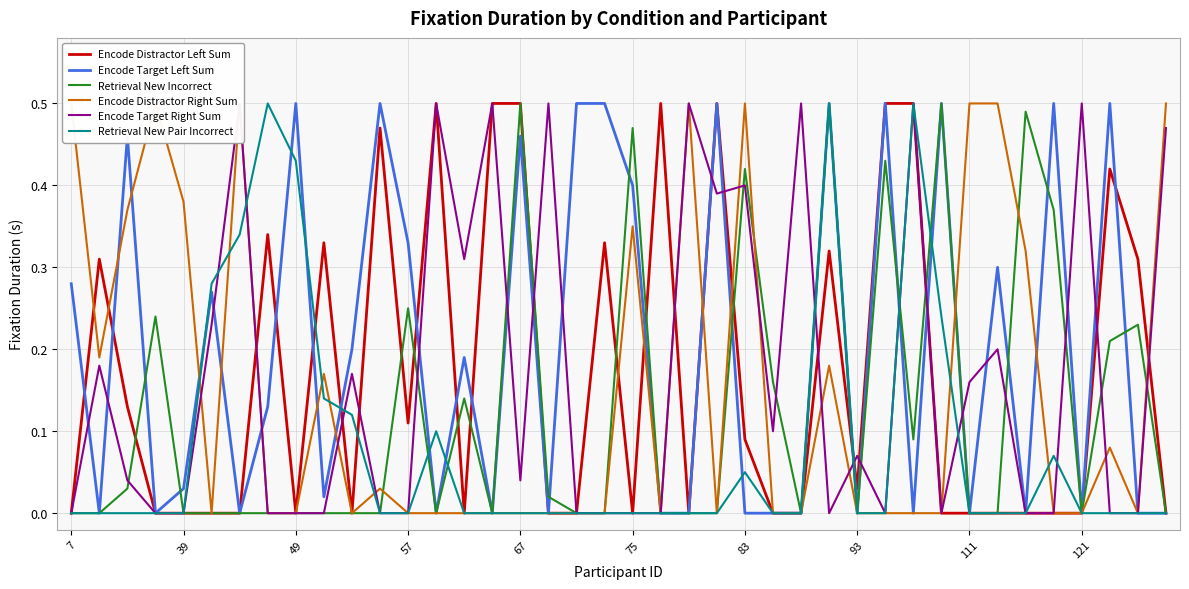

The value of Encode Target Left Sum at 67 is 0.6. True or false?

False